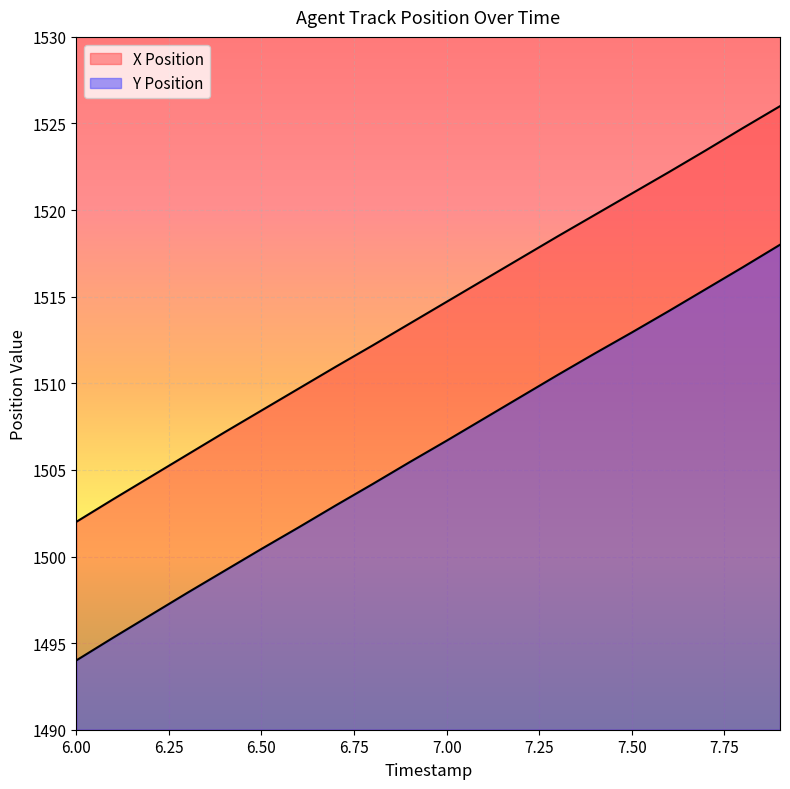

At which category is the sum across all series the highest?

7.9